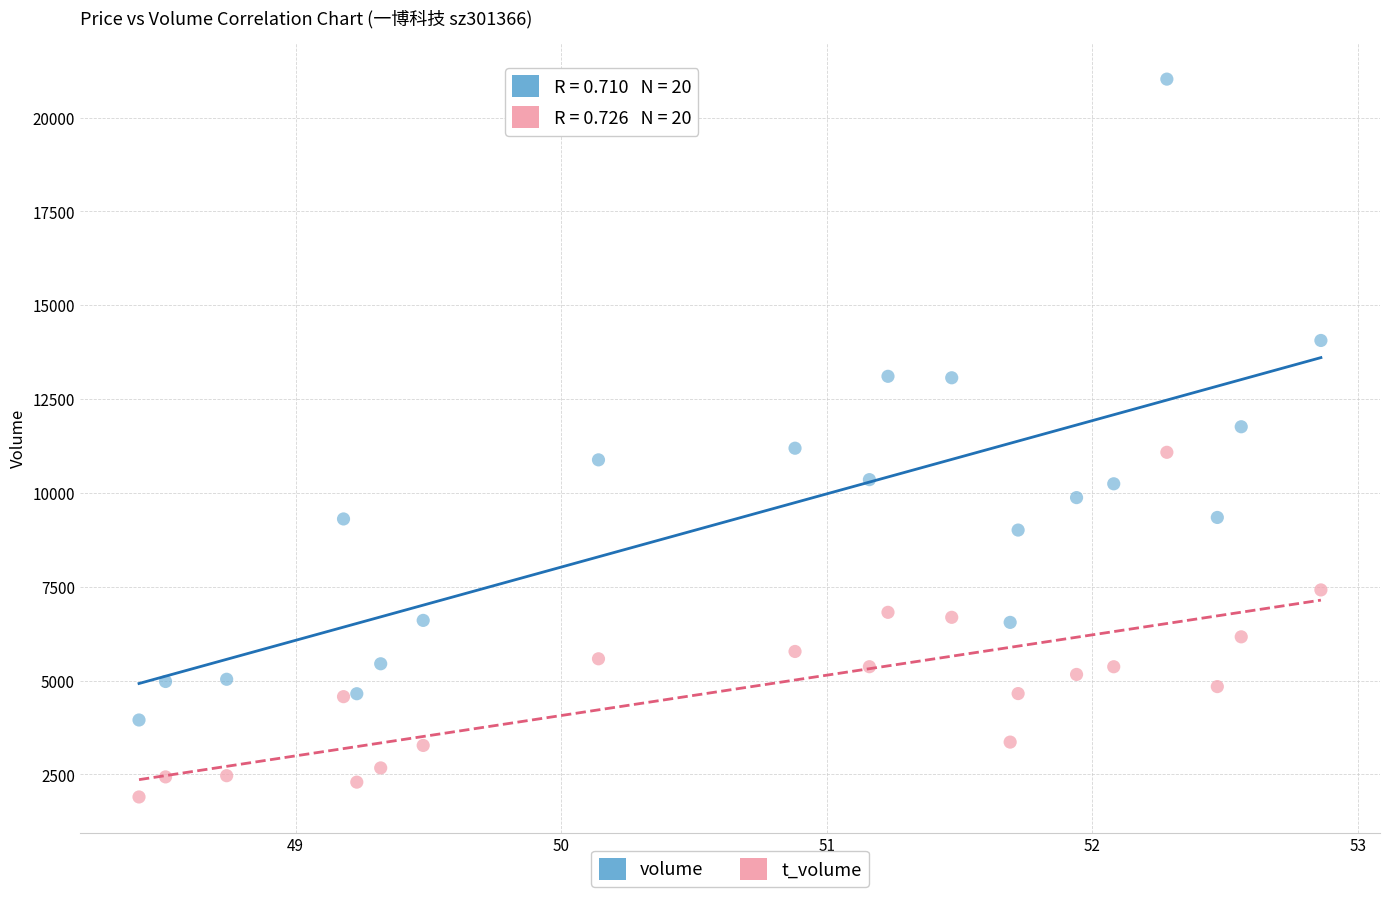

Across all data points, what is the range of Y values (max minus min)?

19128